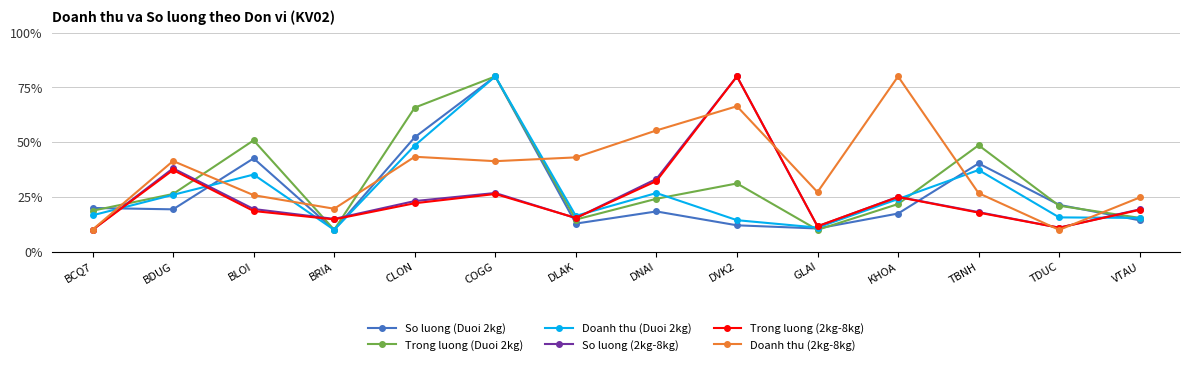

Between DNAI and GLAI, which series saw the biggest shift?

Doanh thu (2kg-8kg)